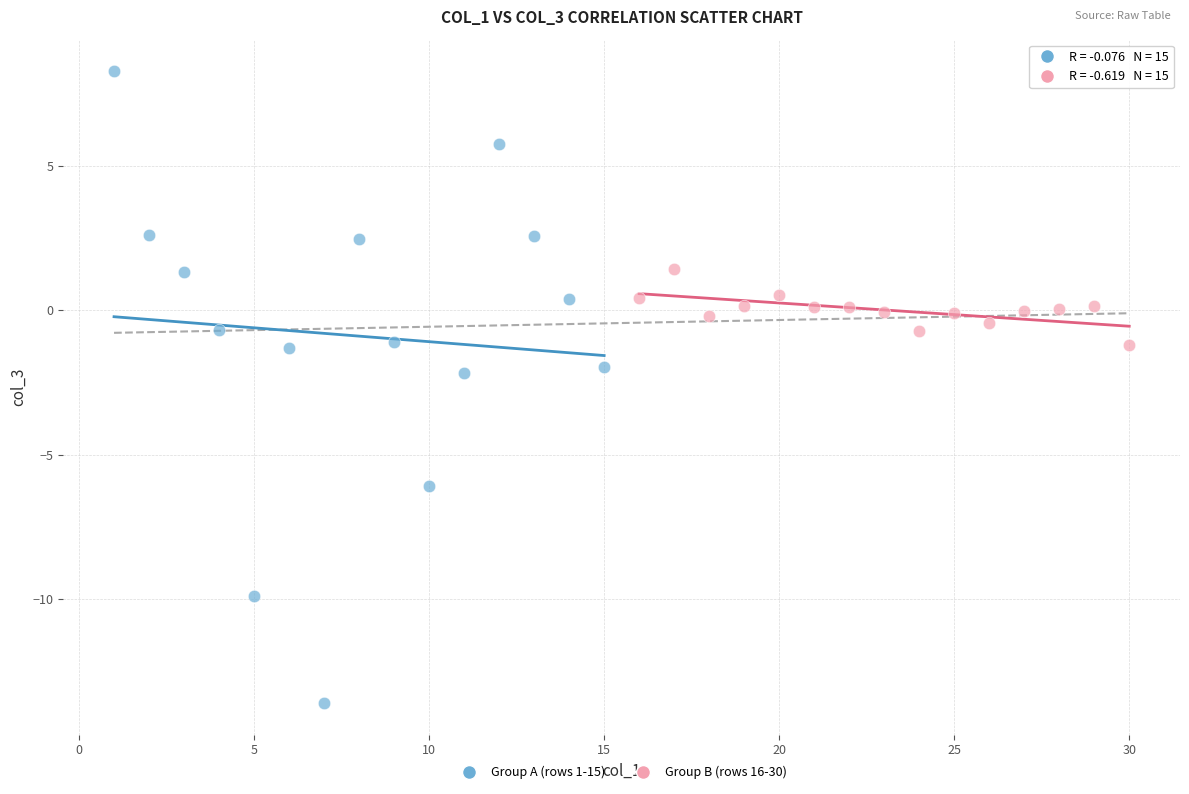

What are all the series names shown in the legend?

Group A (rows 1-15), Group B (rows 16-30)